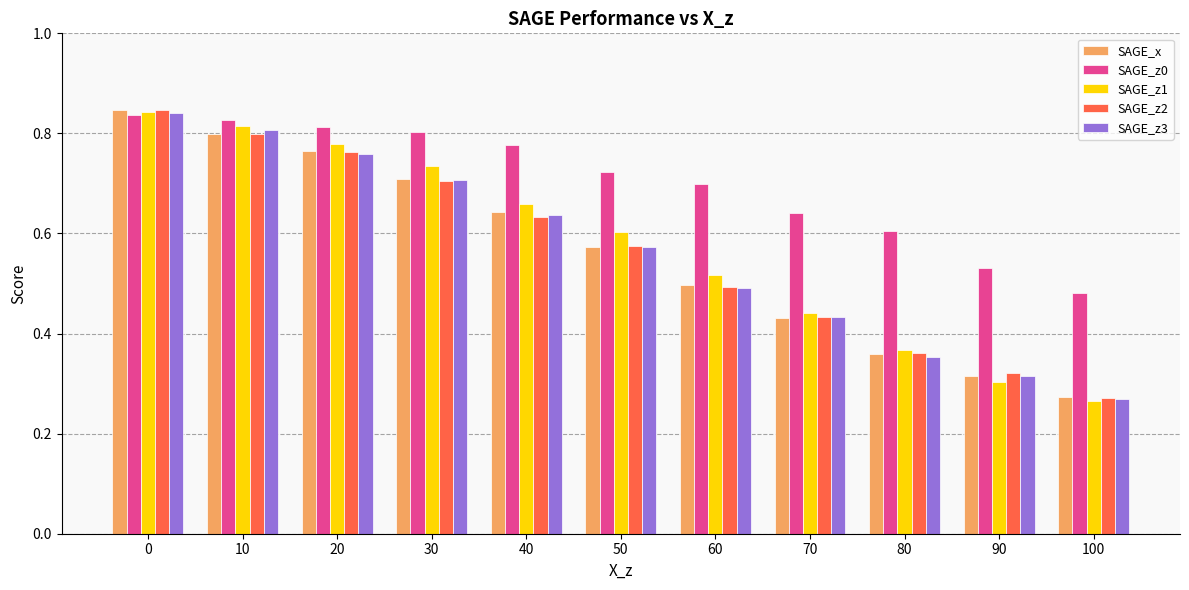

At which category does the chart reach its minimum across all series?

100